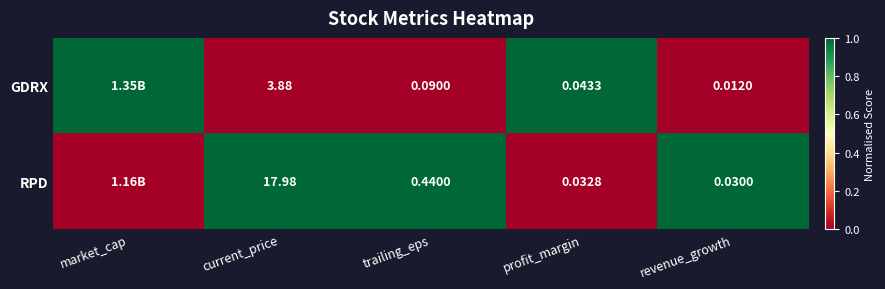

Is the value of GDRX at profit_margin greater than the value of RPD at profit_margin?

Yes